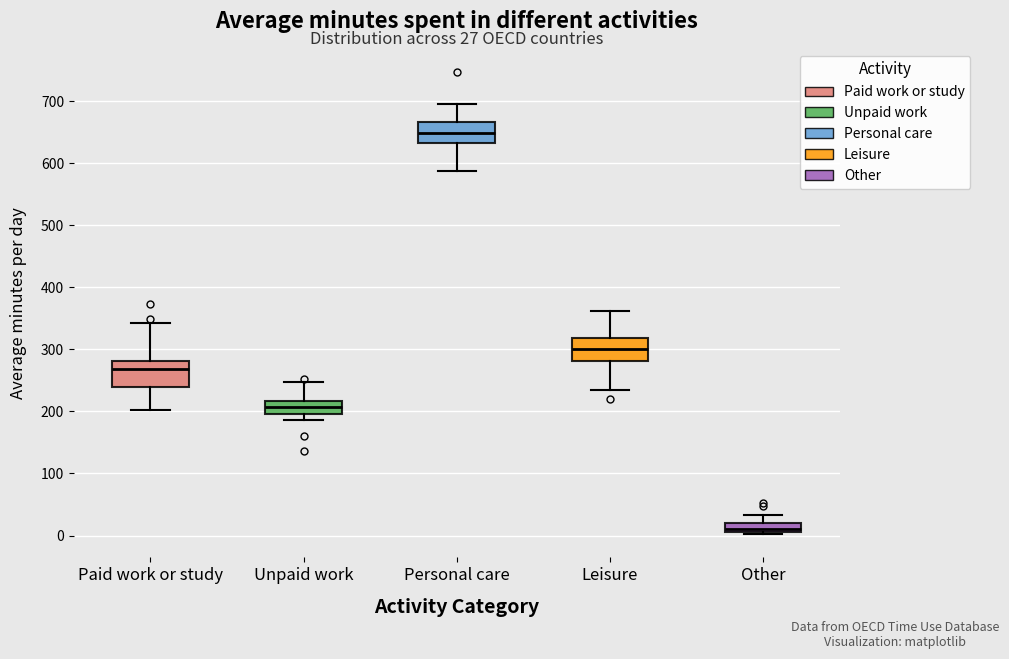

Which box's median line is the highest?

Personal care